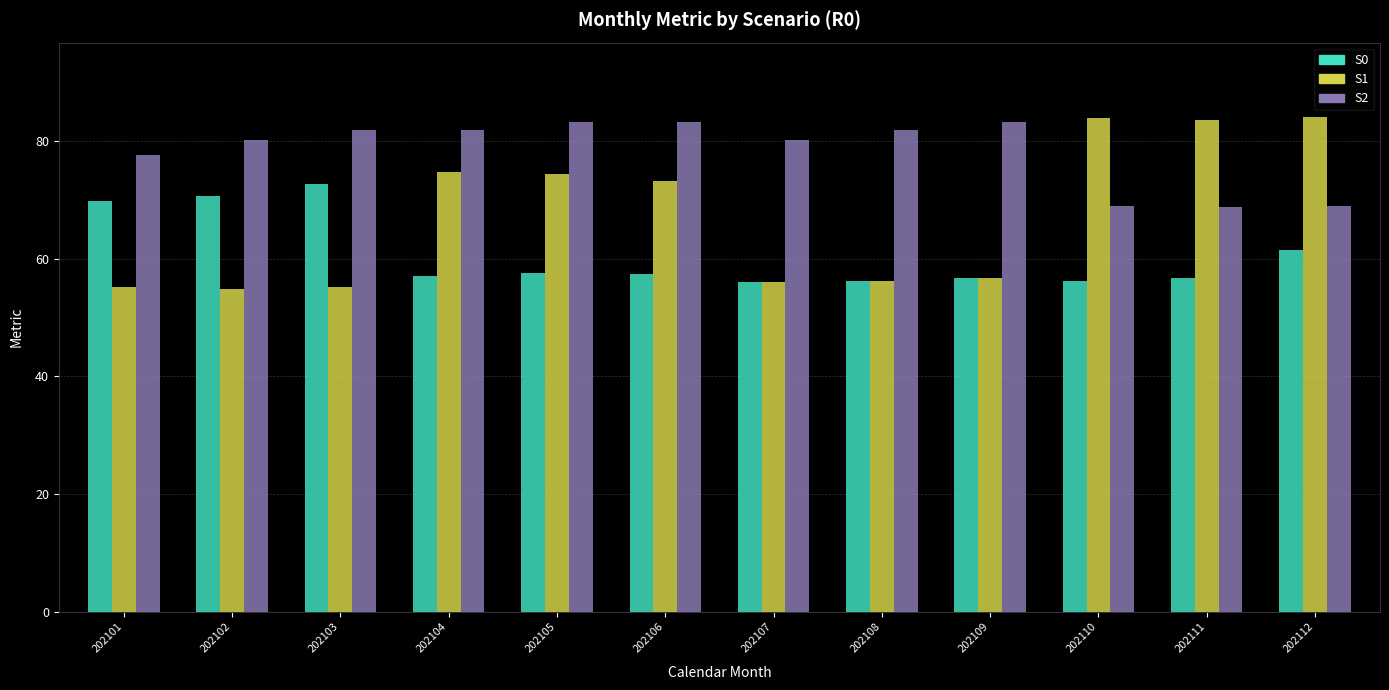

Between 202107 and 202111, which series saw the biggest shift?

S1